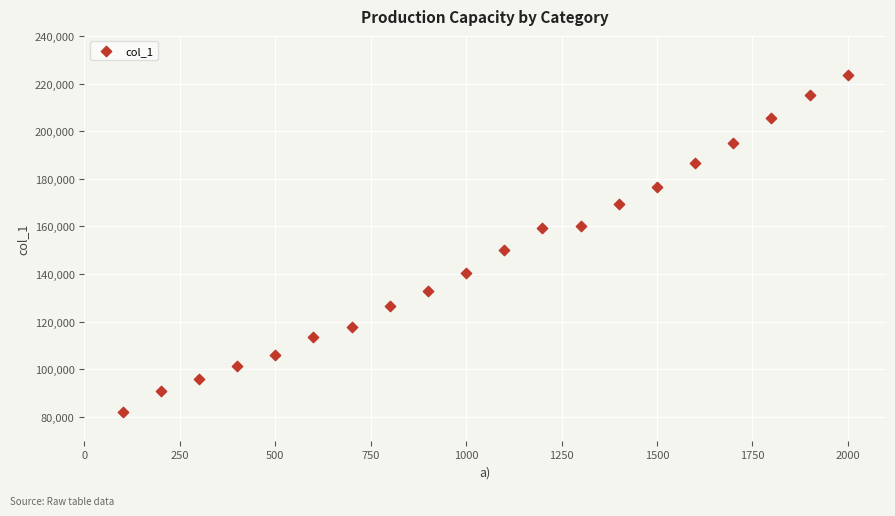

What is the range of Y values (max minus min)?

141809.8